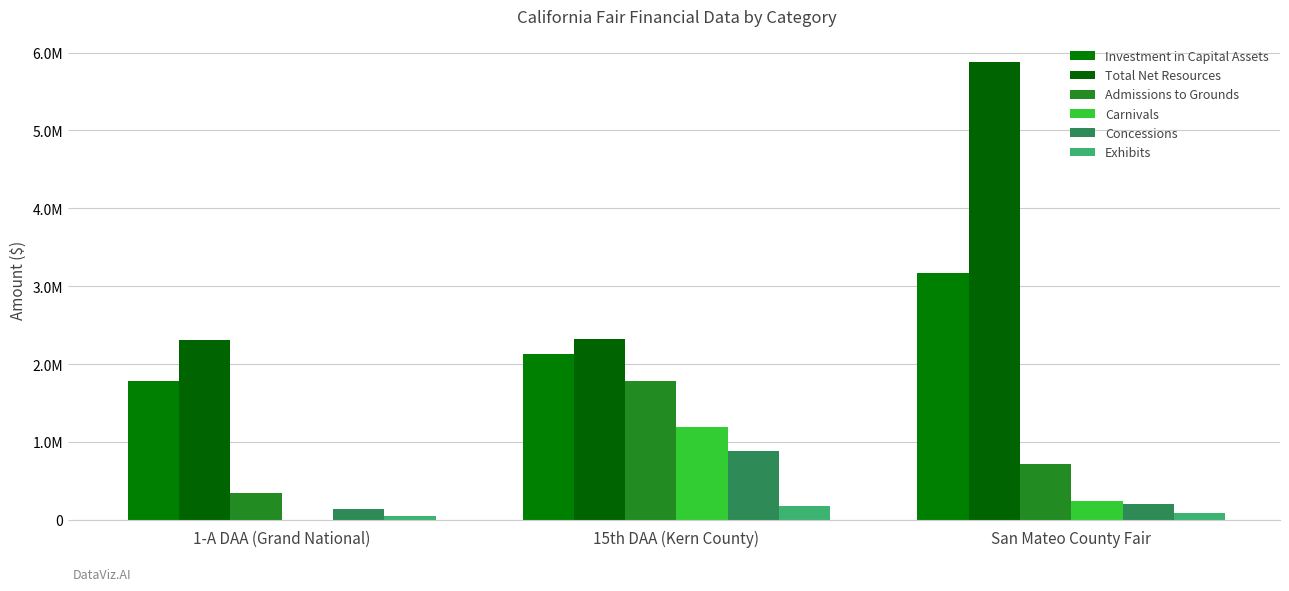

What is the difference between the maximum and minimum values in the Investment in Capital Assets series?

1383400